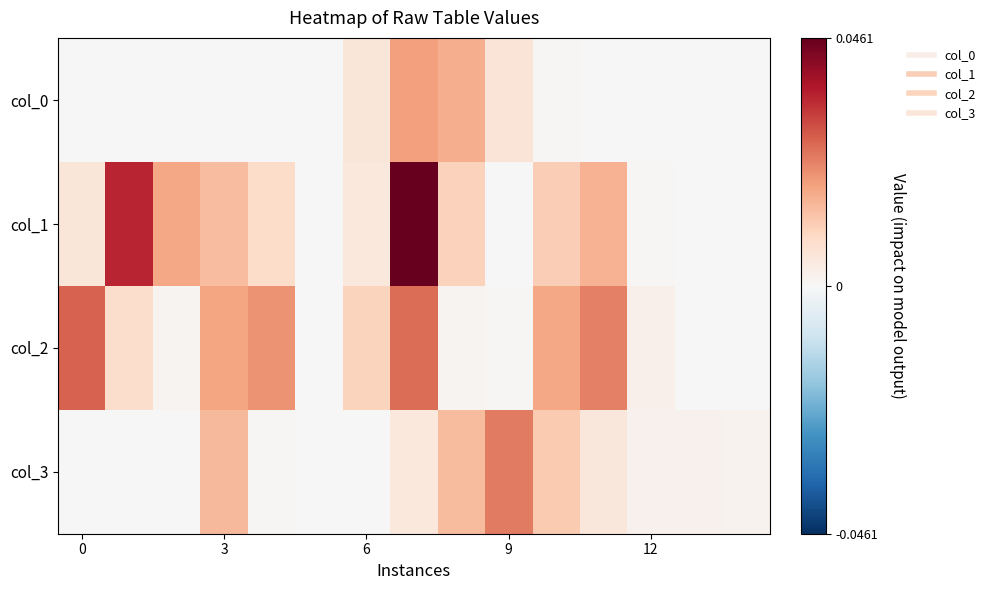

Count the number of data series in this chart.

4